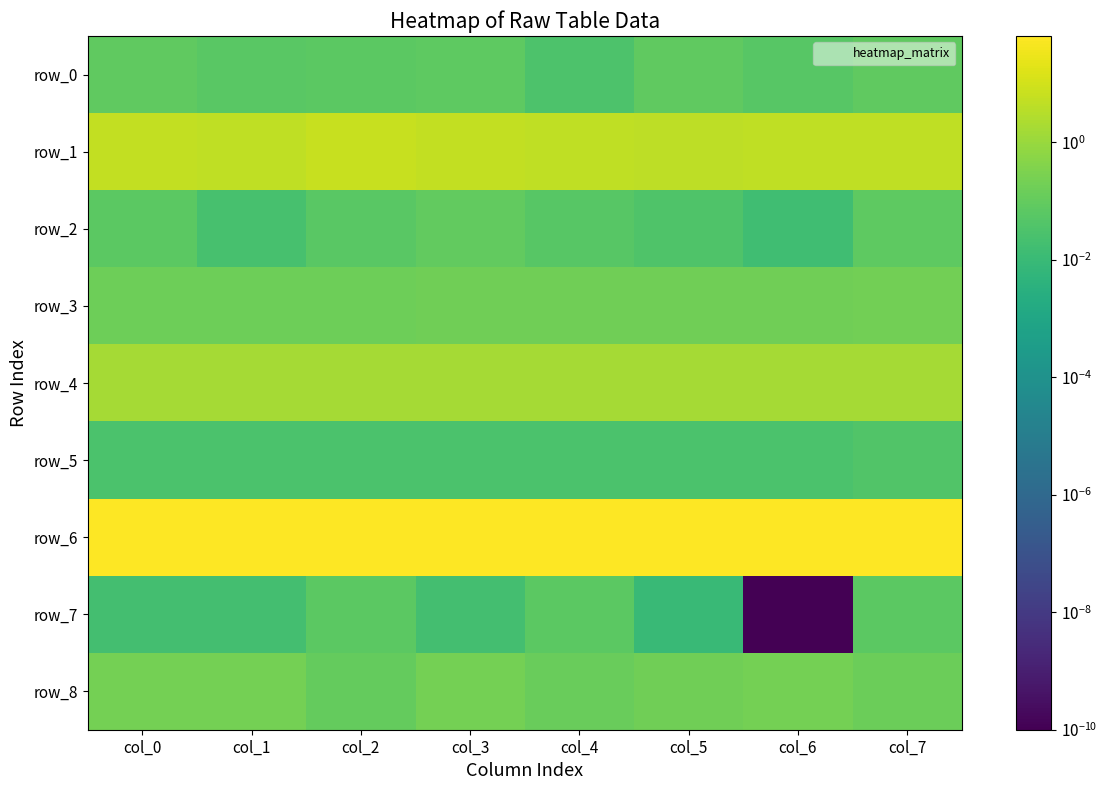

How many row_2 values are between 0 and 1?

8